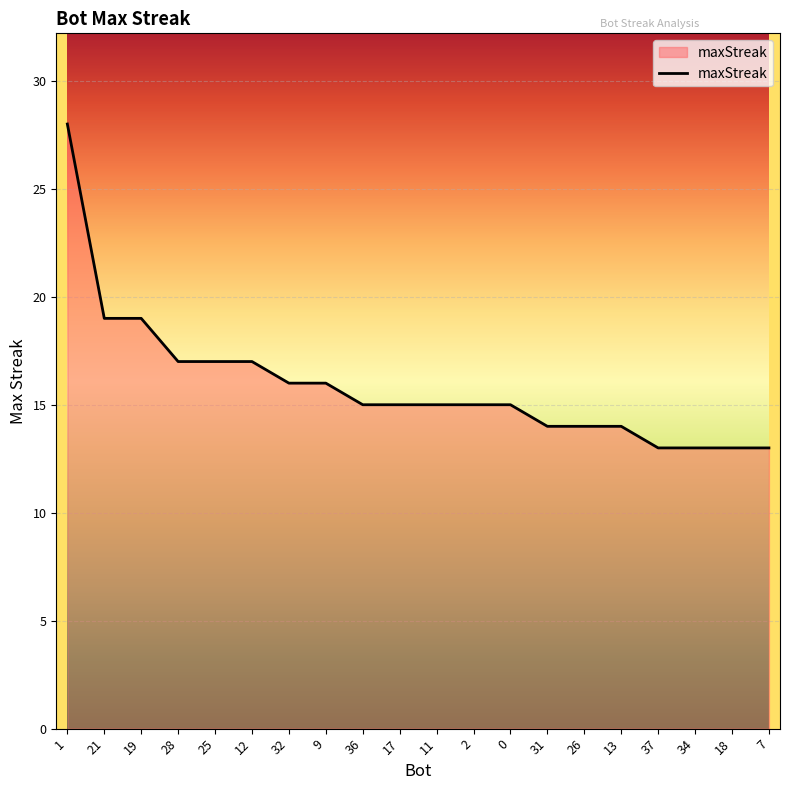

What value does the data have at 9, to the nearest 5?

15